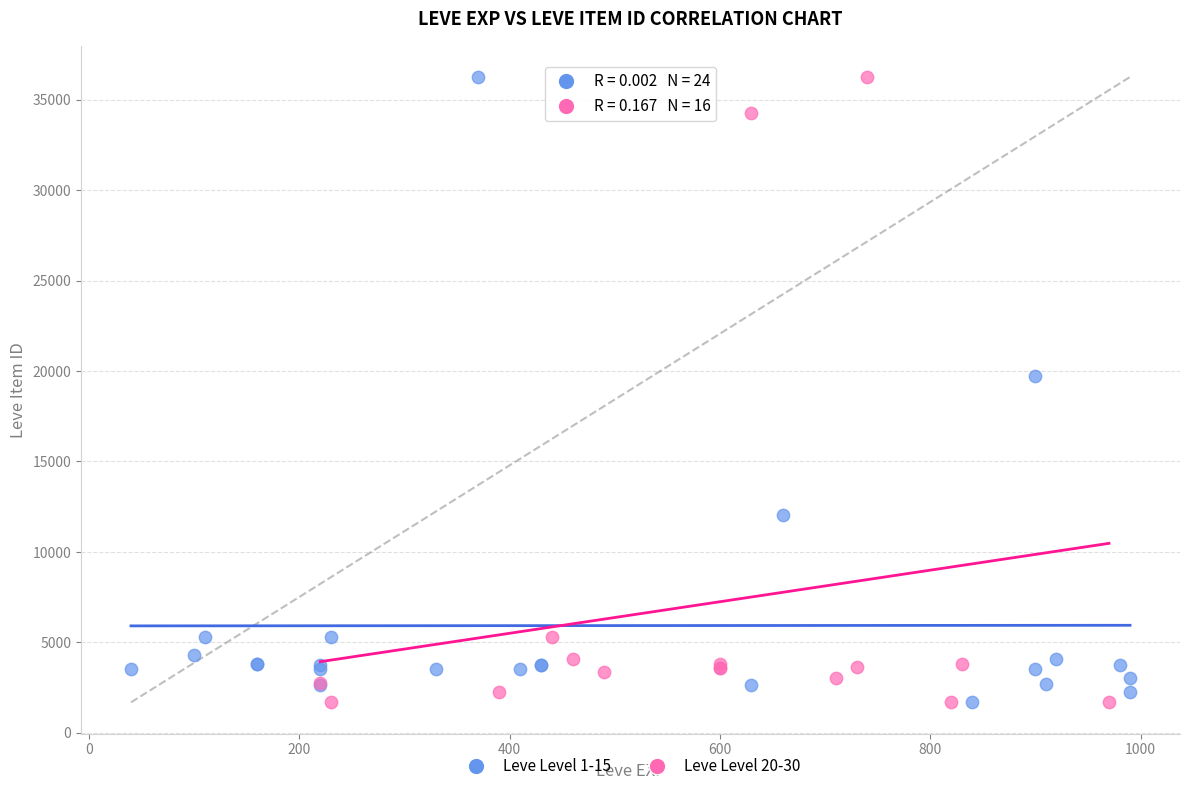

What are all the series names shown in the legend?

Leve Level 1-15, Leve Level 20-30